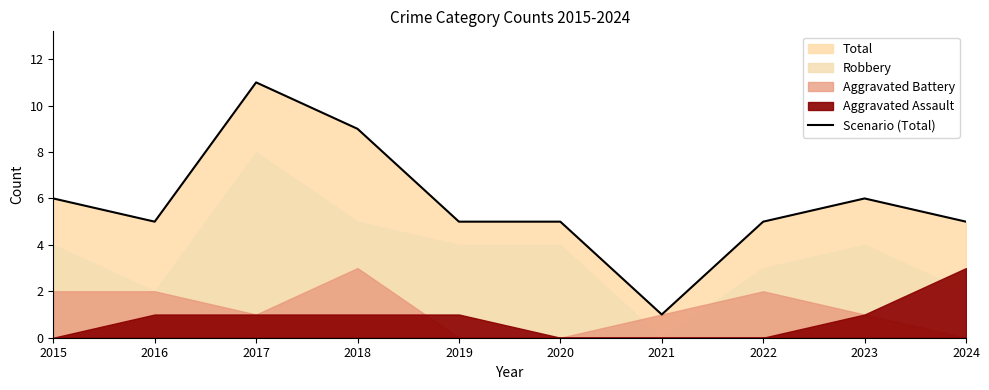

Count the values in the range 5 to 6.

7